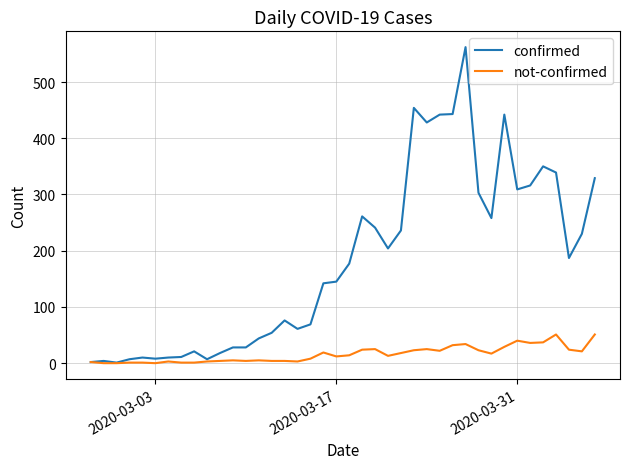

List the series in order of their overall mean, lowest first.

not-confirmed, confirmed